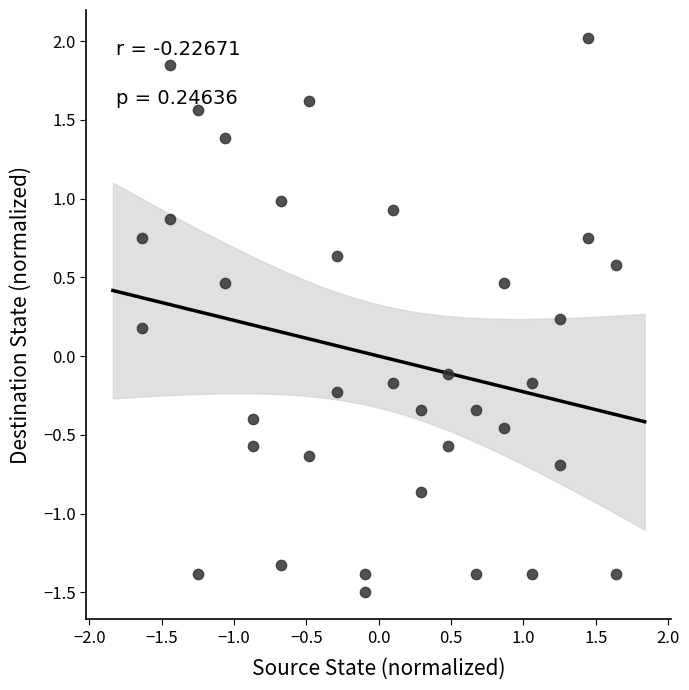

What is the range of X values (max minus min)?

3.3